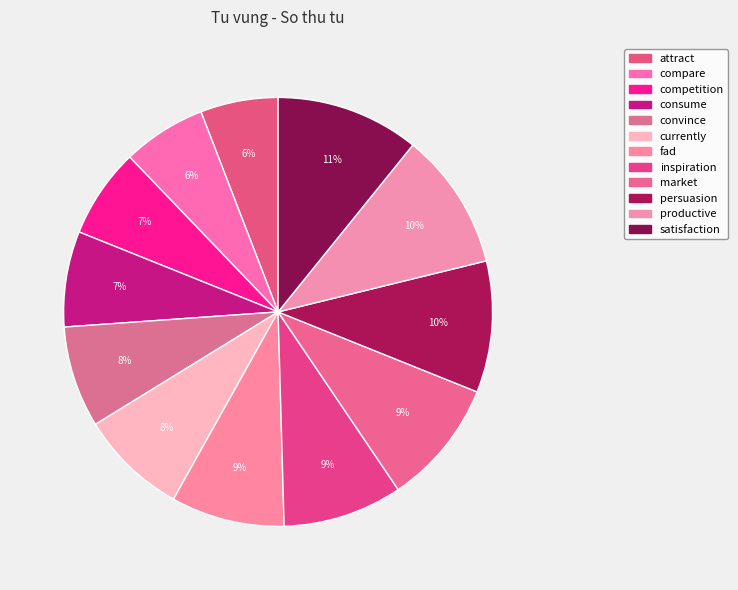

True or false: fad accounts for 9% of the total.

True